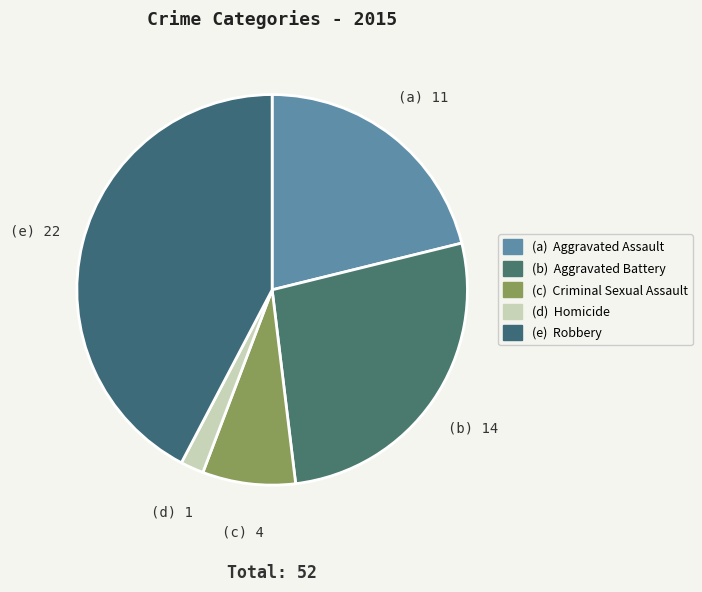

Count the number of slices in the pie.

5